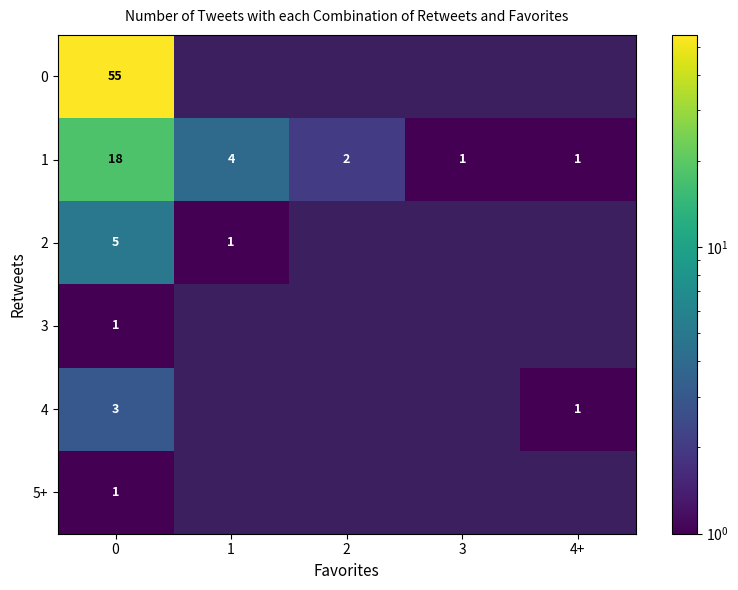

What is the spread (max minus min) of values at 0?

54